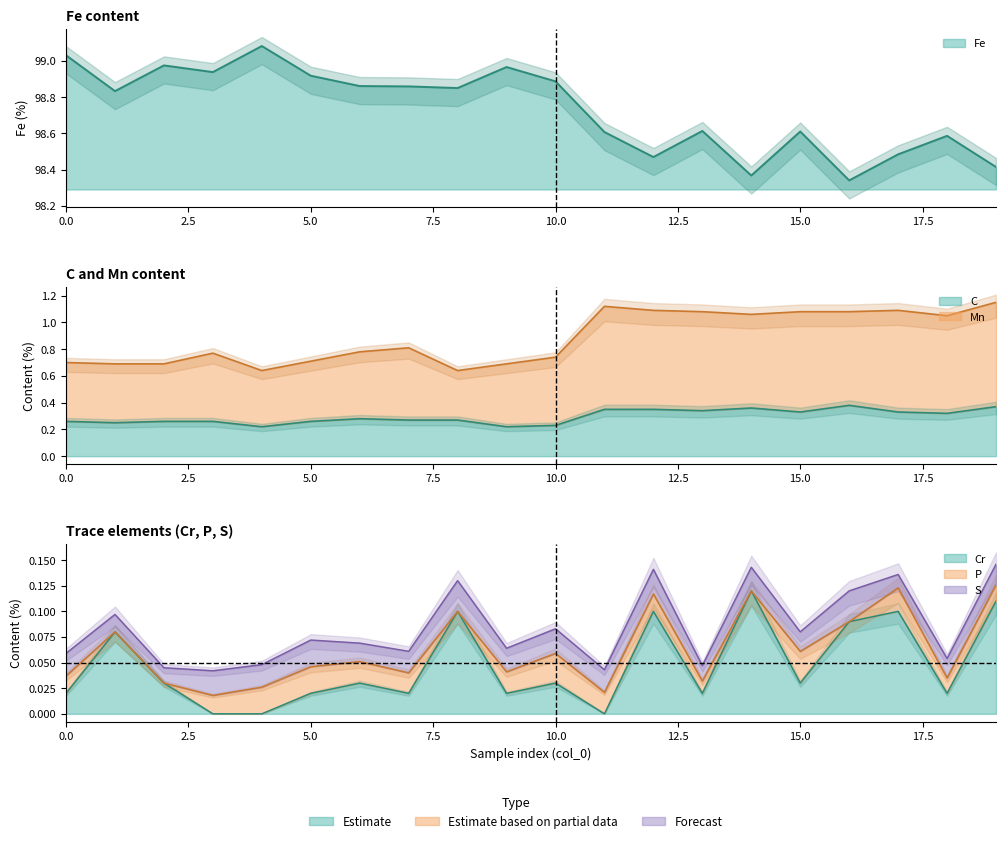

Count the number of categories in the chart.

20